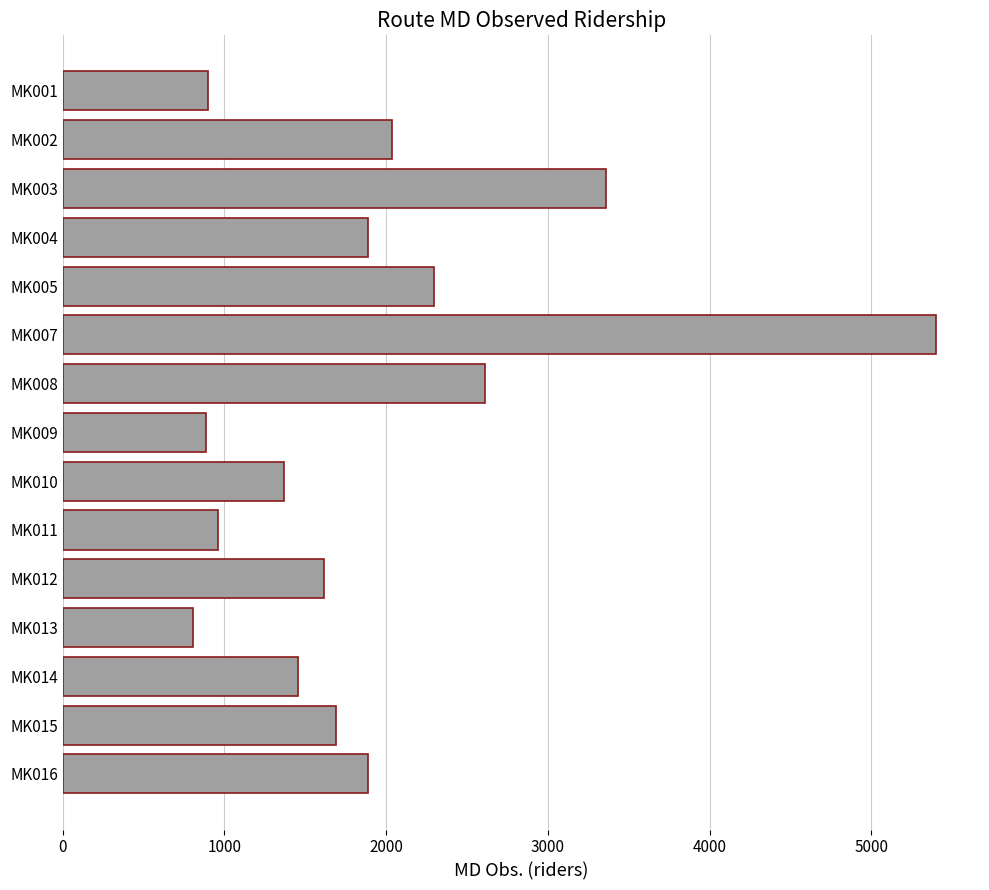

What is the value of the 3rd bar from the top?

3356.0